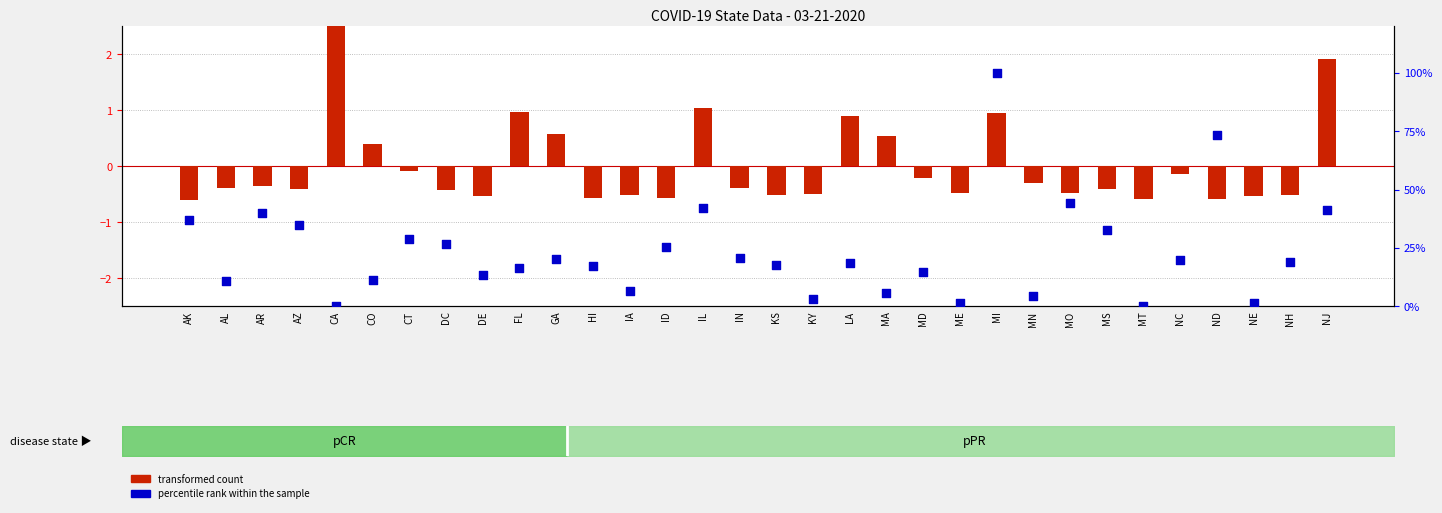

Is the value of percentile rank within the sample at KY greater than the value of transformed count at MD?

Yes